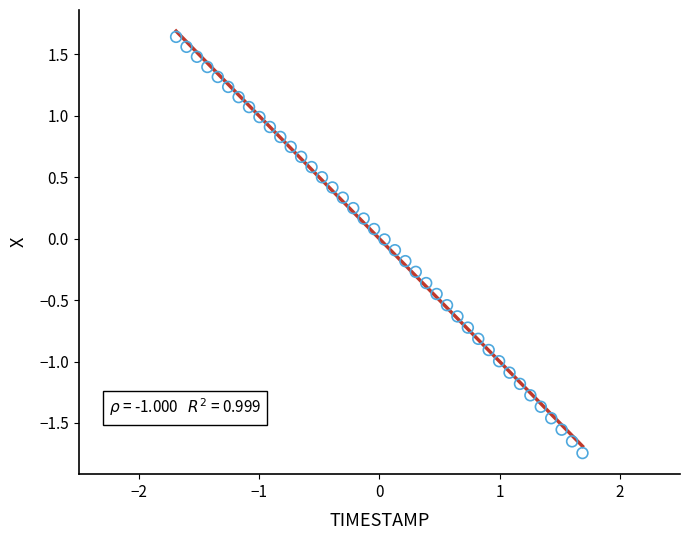

What is the range of X values (max minus min)?

3.4